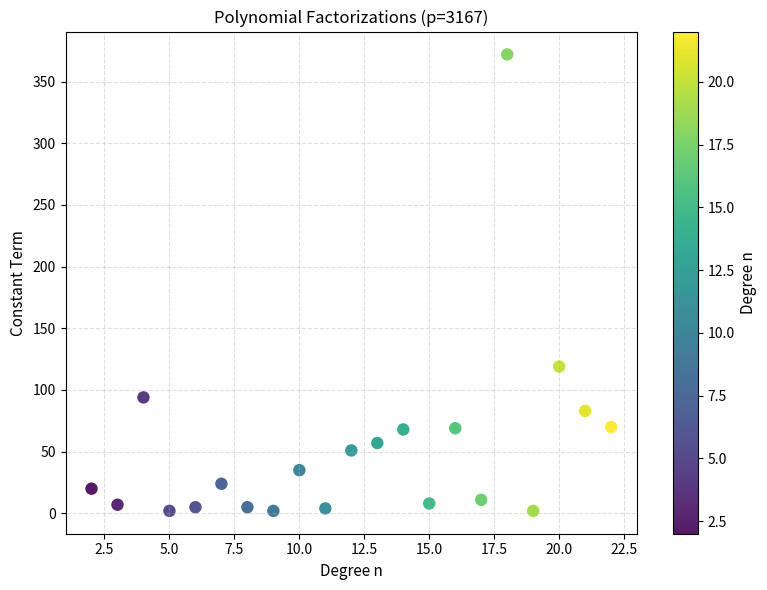

What Y value in the scatter plot is closest to 187?

119